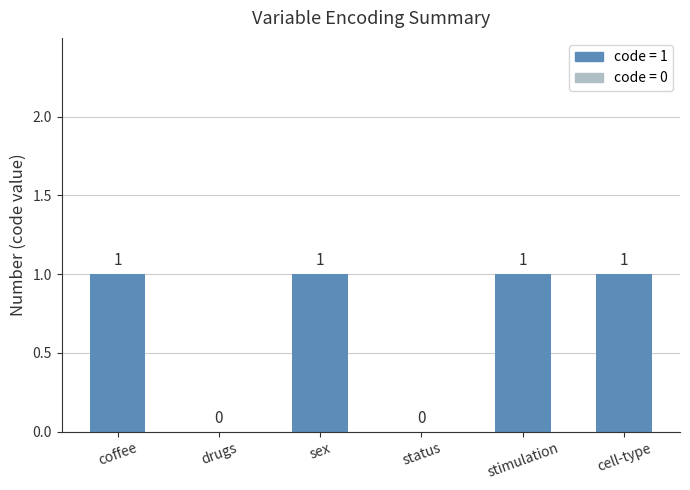

Reading left to right, extract all data points from this chart.

1	0	1	0	1	1